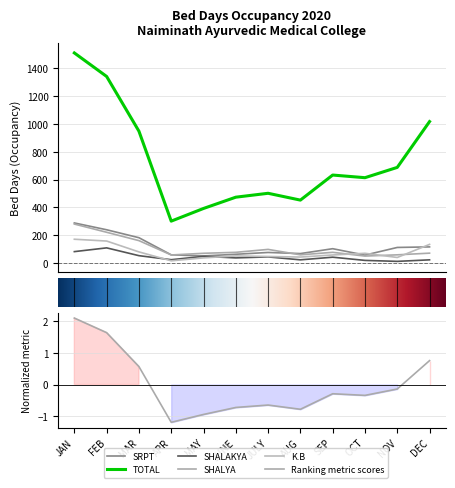

The SRPT series shows 14 at OCT. True or false?

False